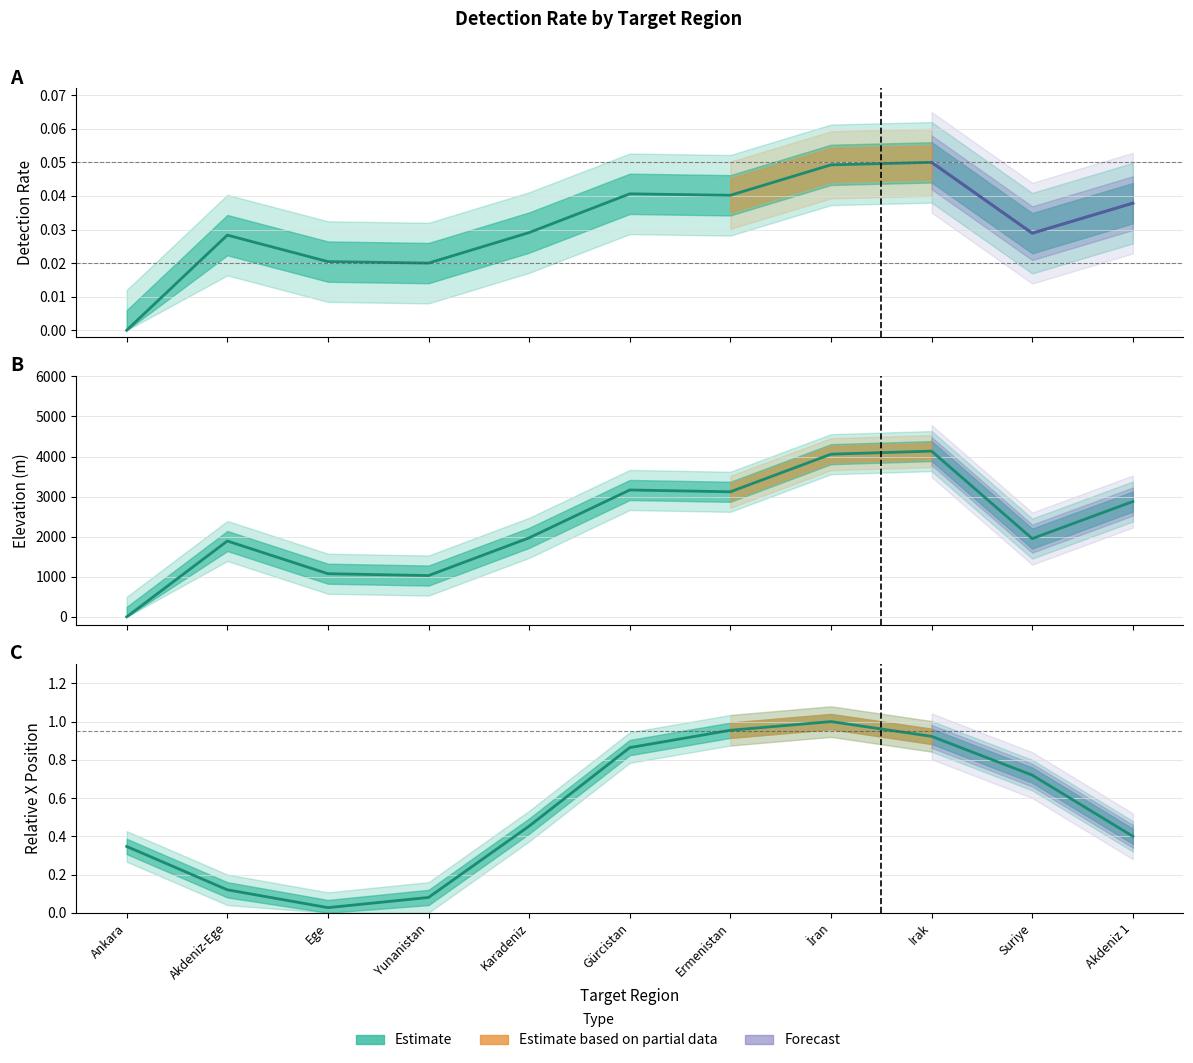

Is the value of x at Ermenistan greater than the value of detection_rate at Gürcistan?

Yes